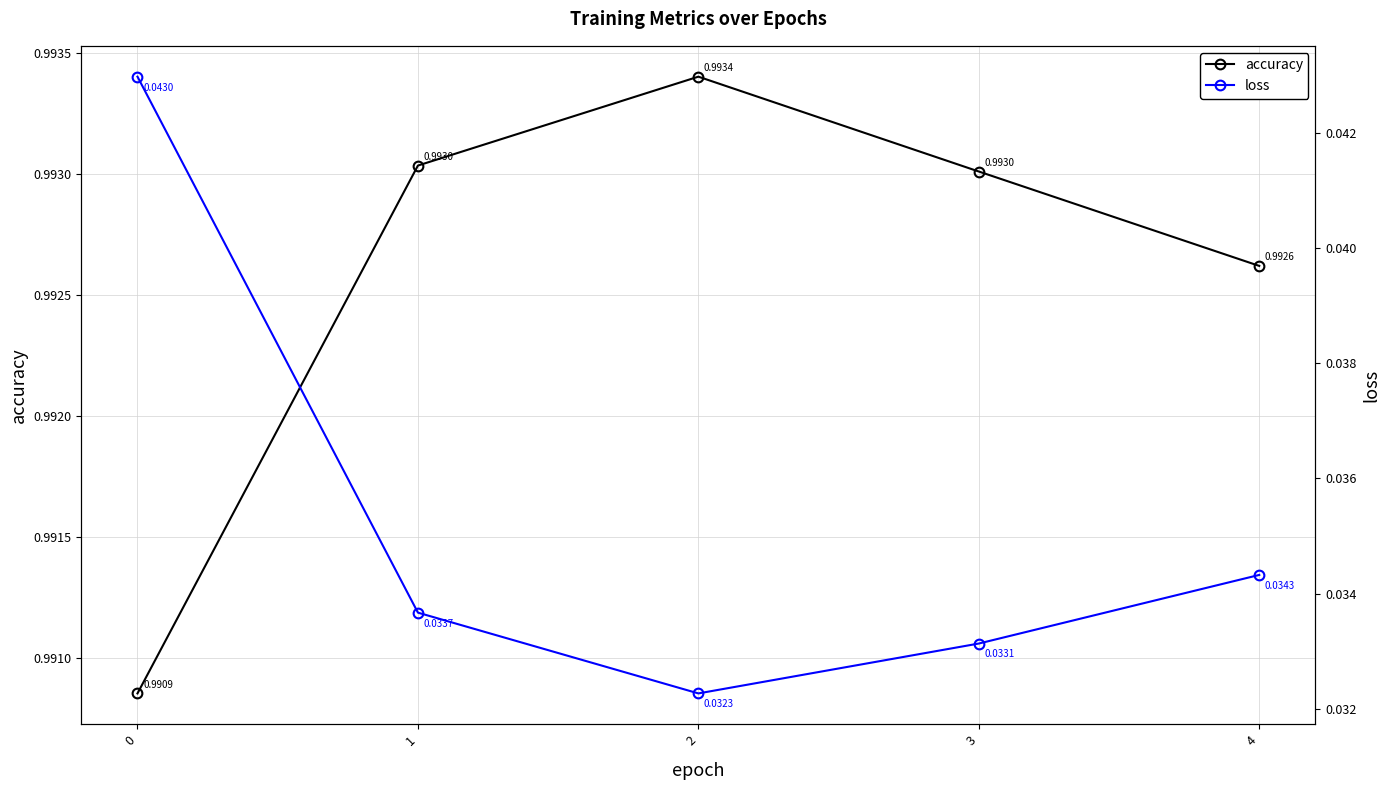

True or false: loss has a value of 0.0 at 4.

False